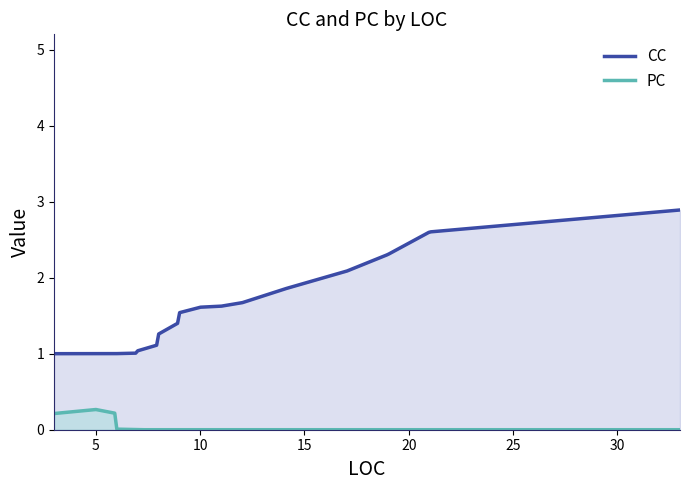

Rank the series by their average value, from highest to lowest.

CC, PC